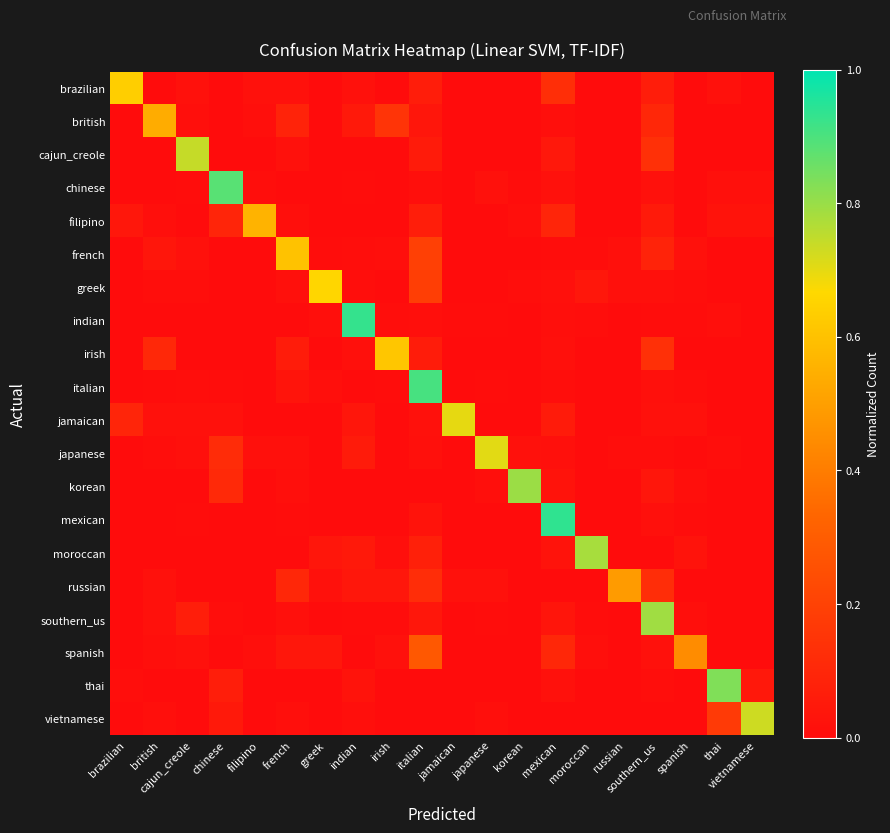

Which has a higher value, moroccan or spanish?

moroccan